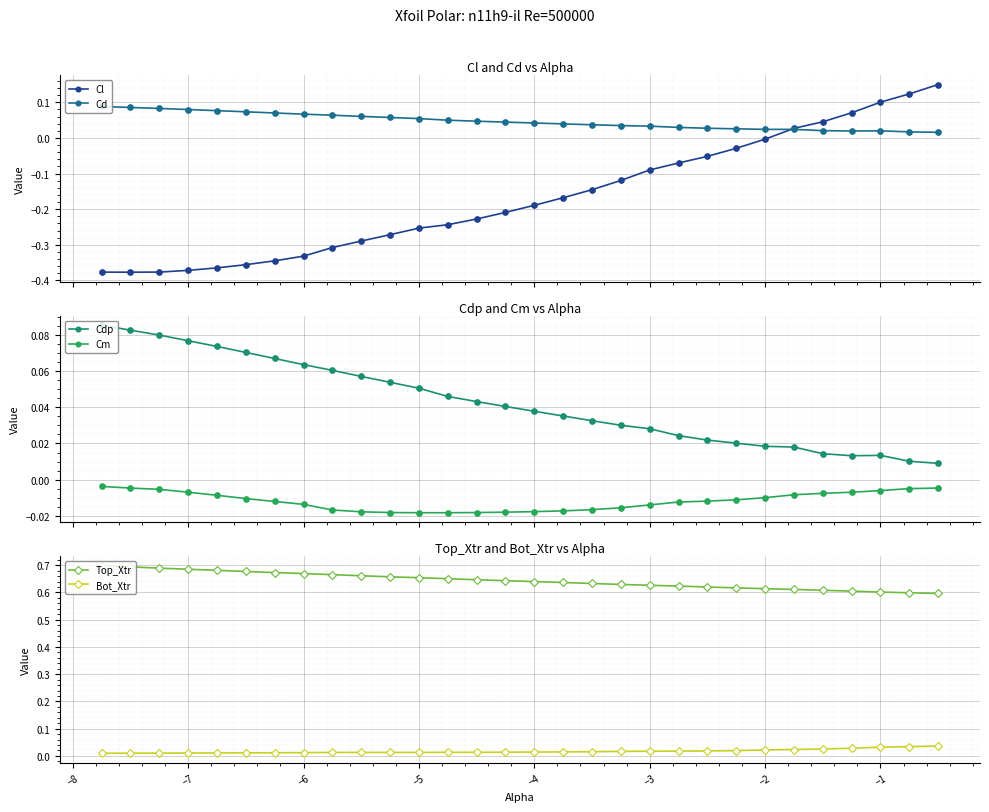

True or false: Top_Xtr and Bot_Xtr cross at least once.

False